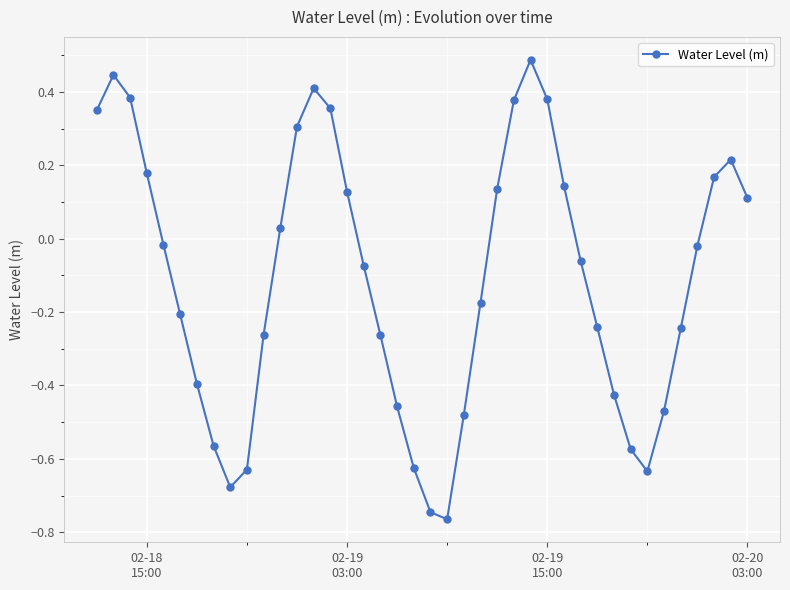

How many interior local peaks (higher than both neighbors) does the data have?

4